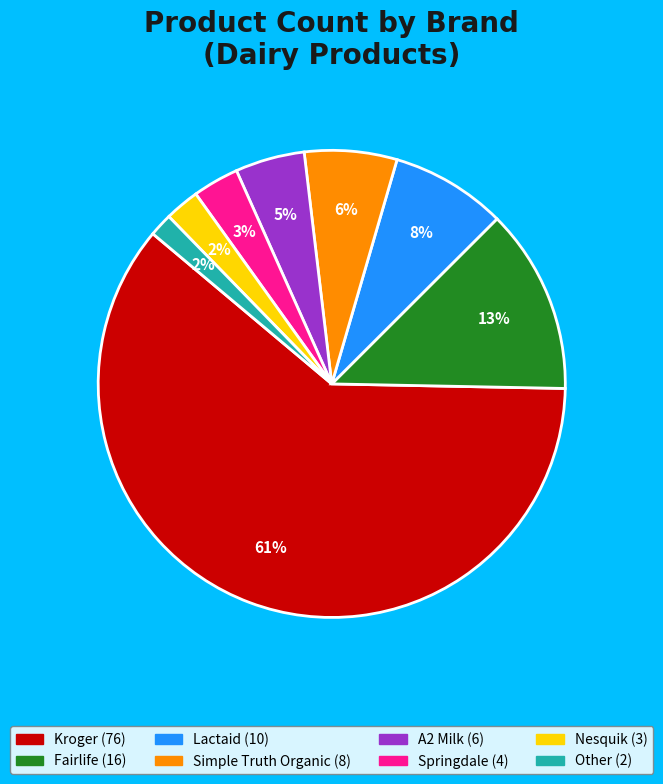

How many segments does this pie chart have?

8